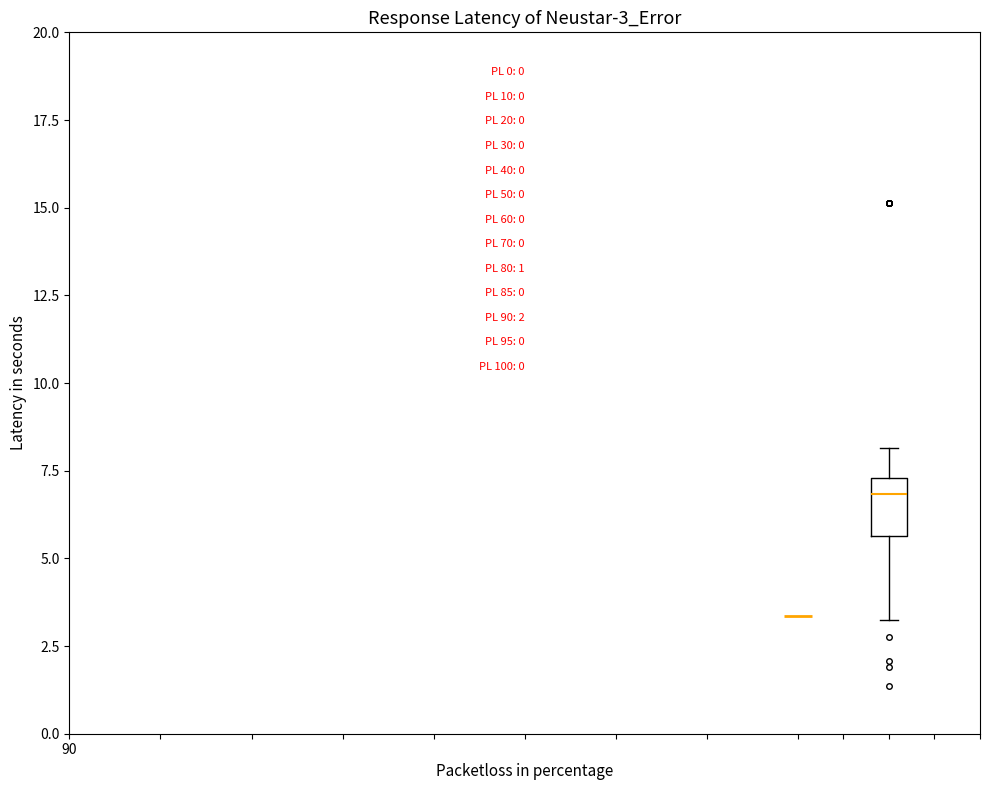

Read this box plot against the y-axis: the position of the median line, the range covered by the box, and the ends of both whiskers. The values are not printed on the chart, so give them approximately, as read against the axis.

median 7.0, box 5.5 to 7.5, whiskers 3.0 to 8.0